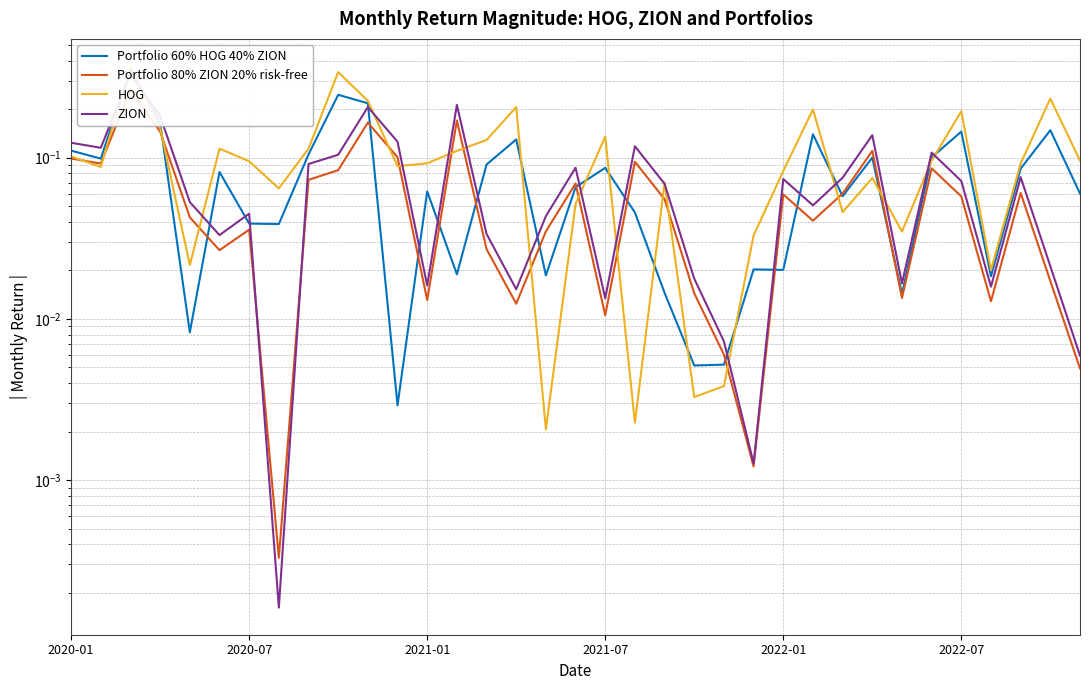

Is the value of ZION at 17 greater than the value of Portfolio 60% HOG 40% ZION at 17?

Yes